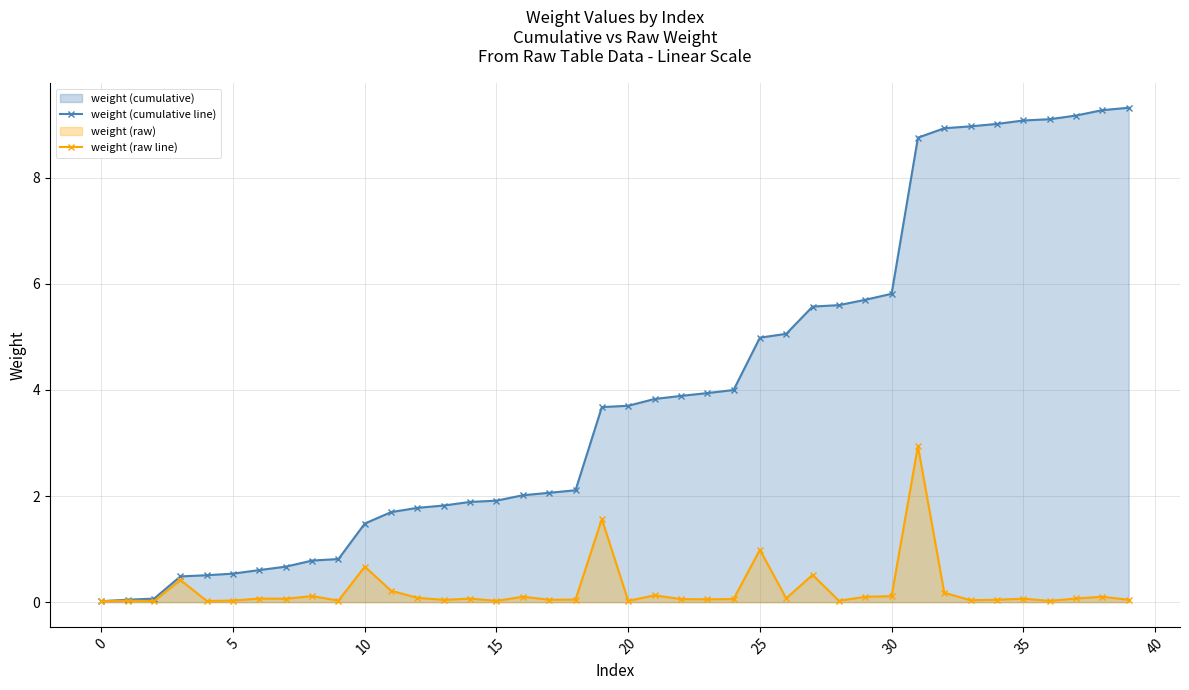

True or false: weight (raw line) has a value of 0.0 at 36.

False